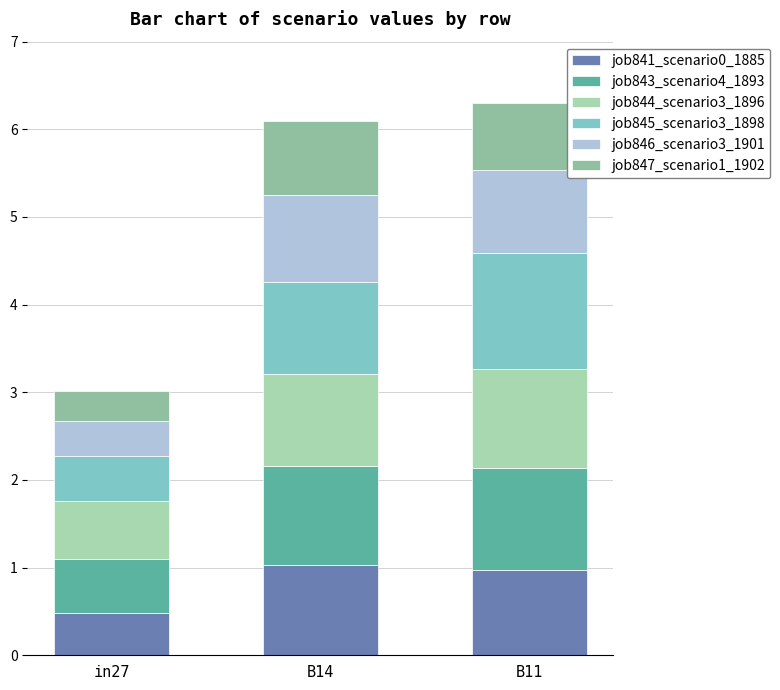

Does the chart contain any negative values?

No